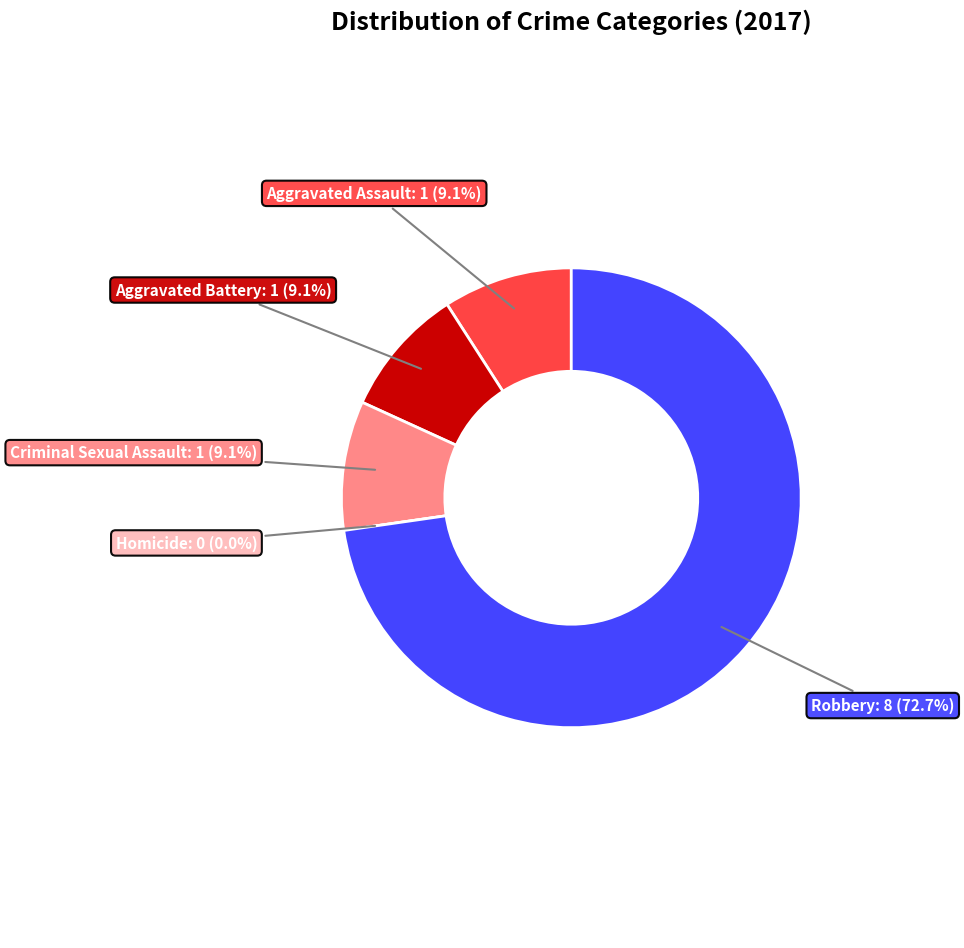

What is the smallest slice in the pie chart?

Homicide